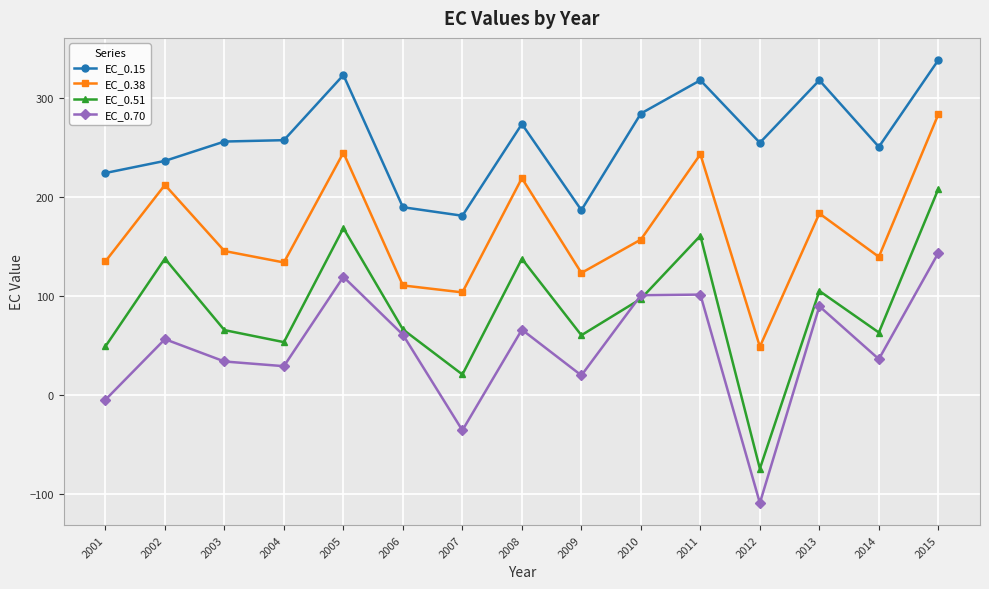

Which series has the largest range (max minus min)?

EC_0.51